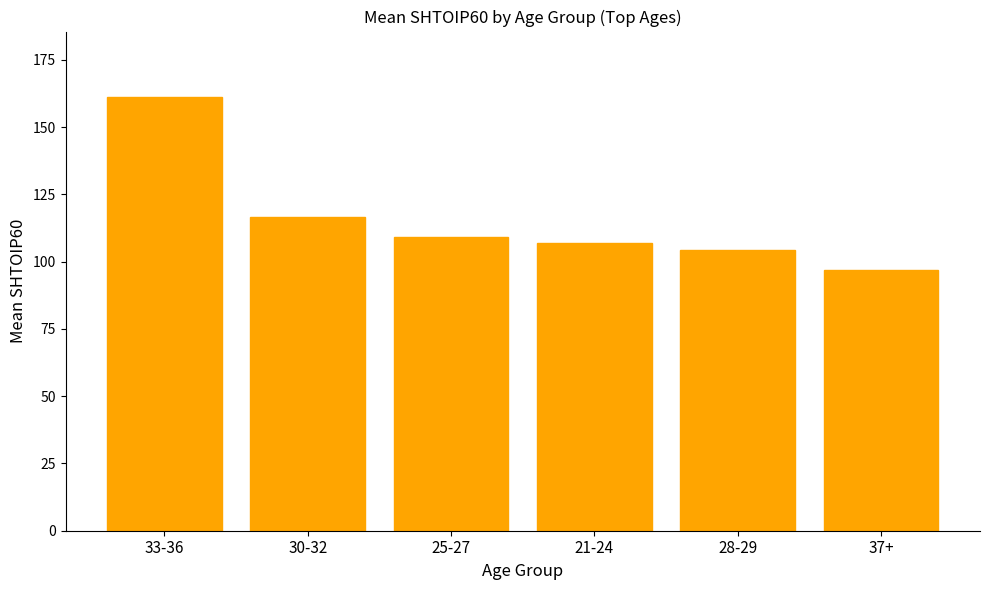

What is the difference between the second highest and second lowest values?

12.5